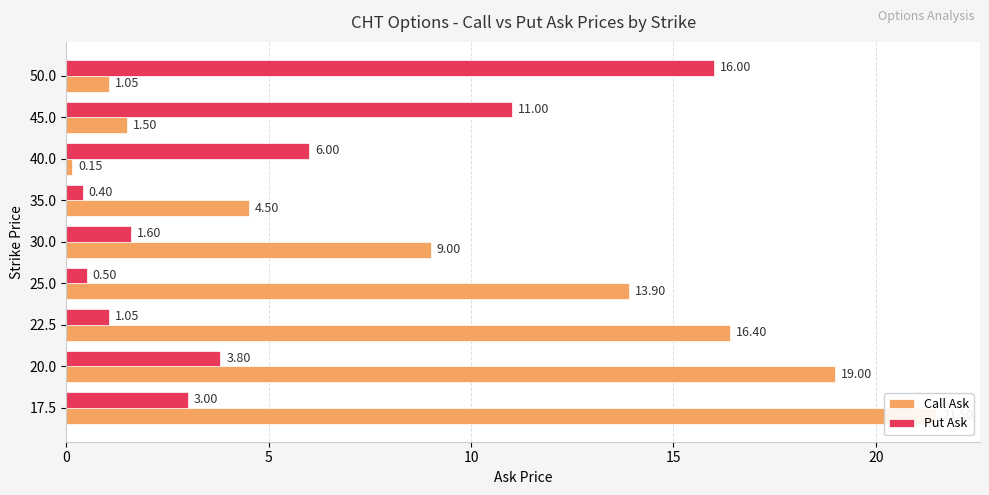

How many values in the Call Ask series exceed 9?

4